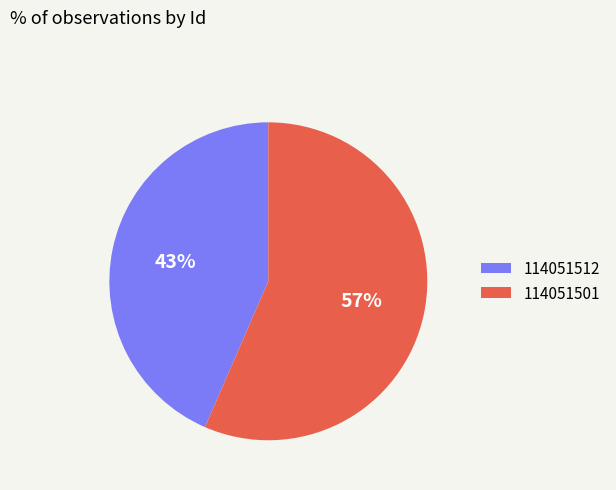

Between 114051501 and 114051512, which is larger?

114051501